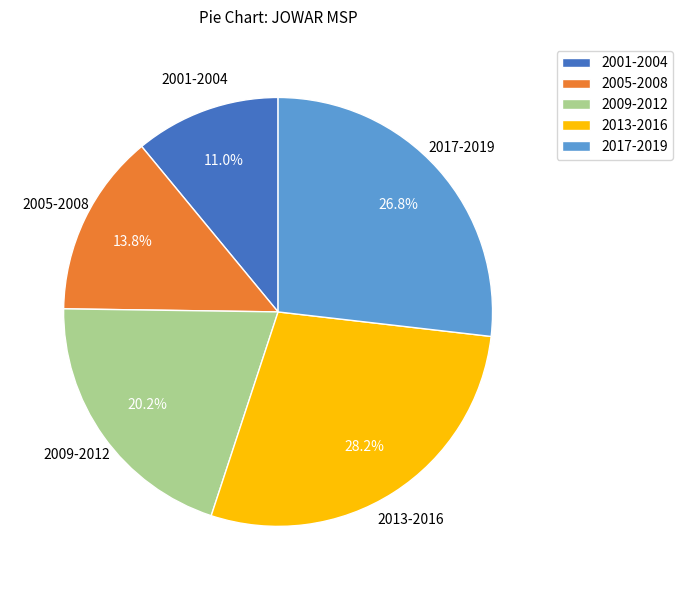

Does any single category account for the majority?

No